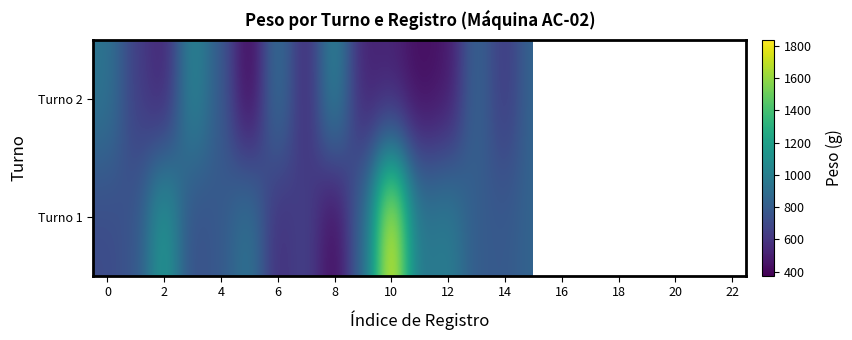

What is the total value across all series at 6?

1496.0